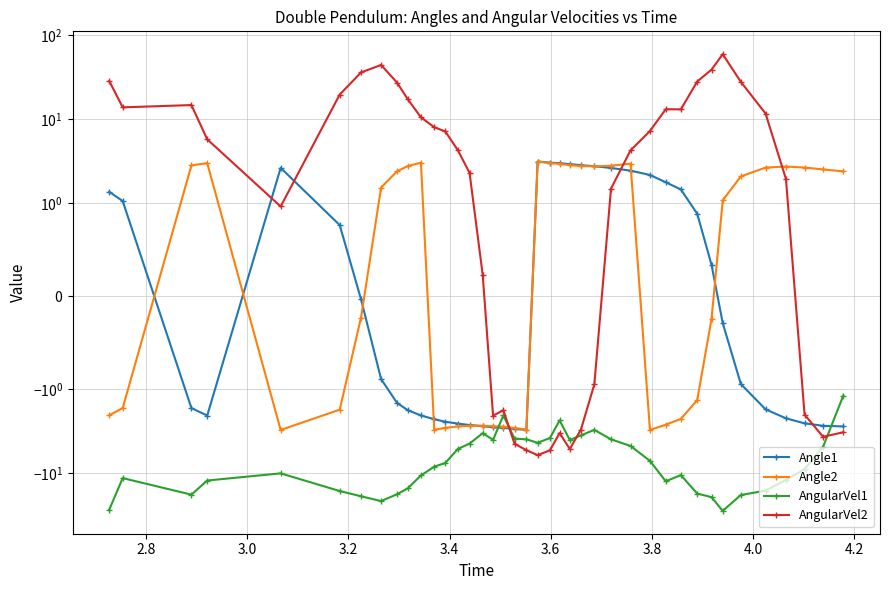

Which series has the largest total across all categories?

AngularVel2